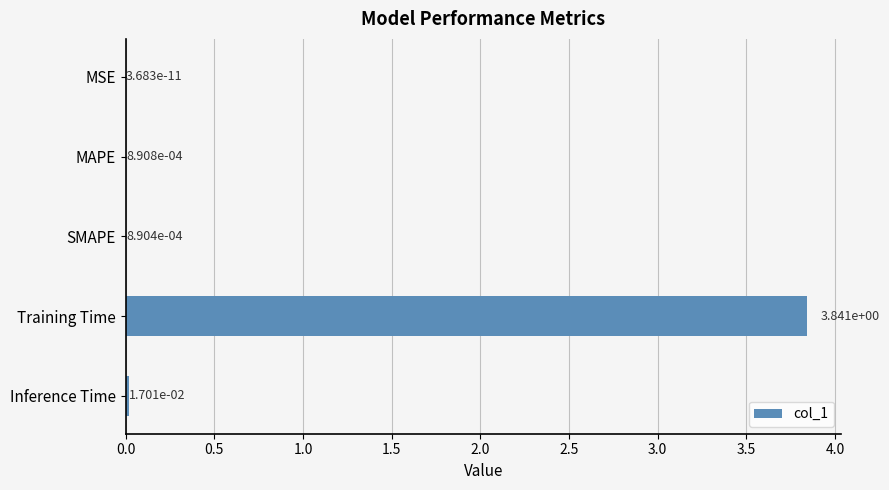

Which has a higher value, Inference Time or MSE?

Inference Time